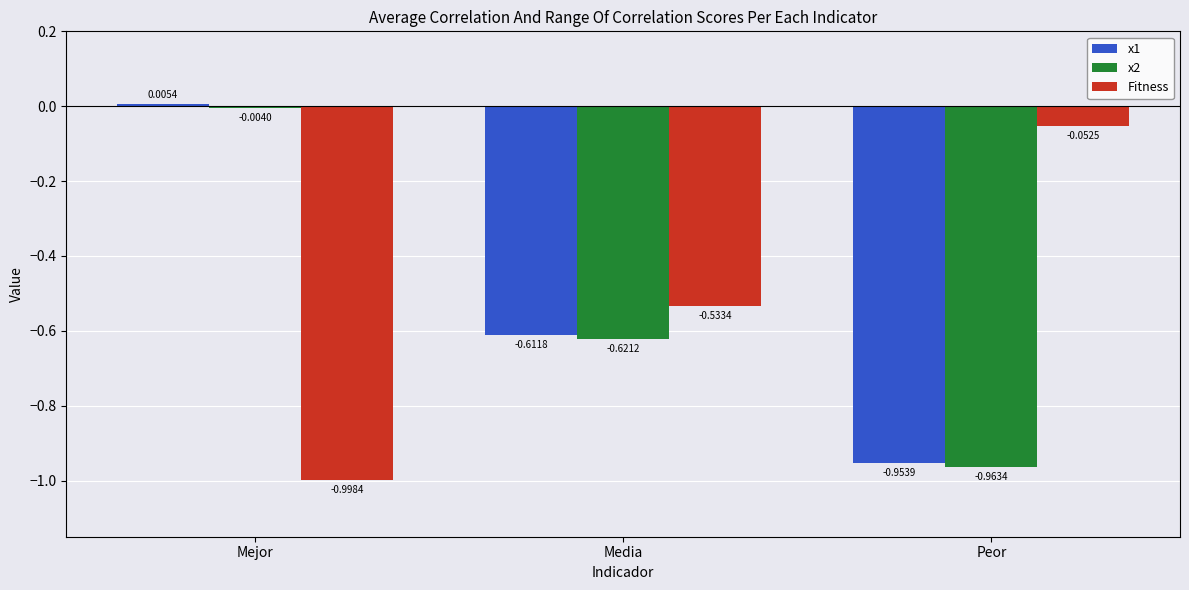

Which category has the highest value in the Fitness series?

Peor